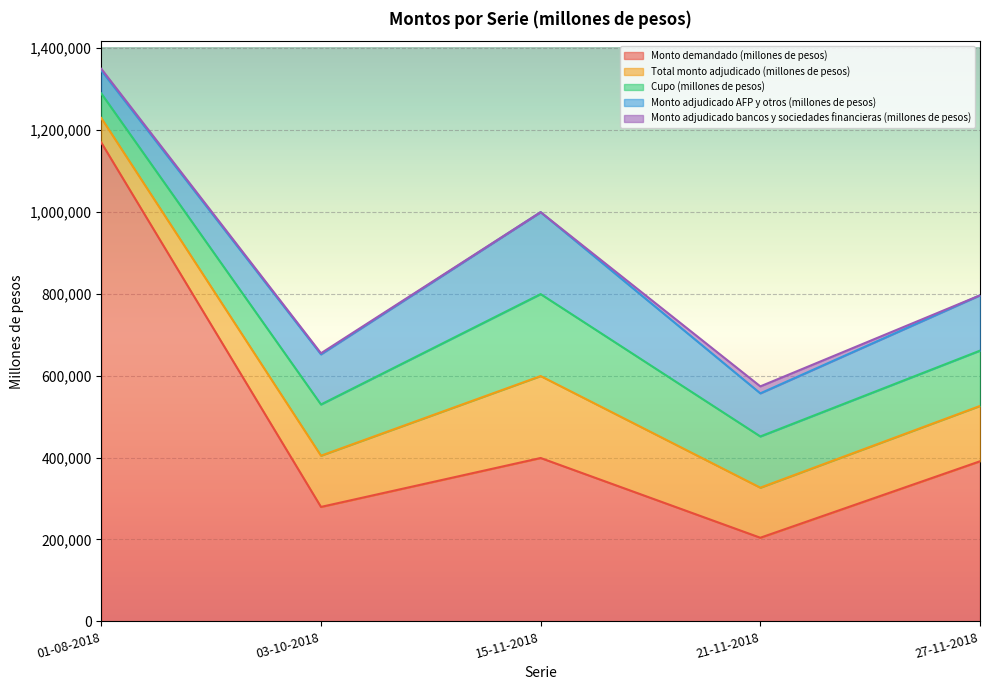

How many values in the Monto adjudicado bancos y sociedades financieras (millones de pesos) series are below 2600?

2